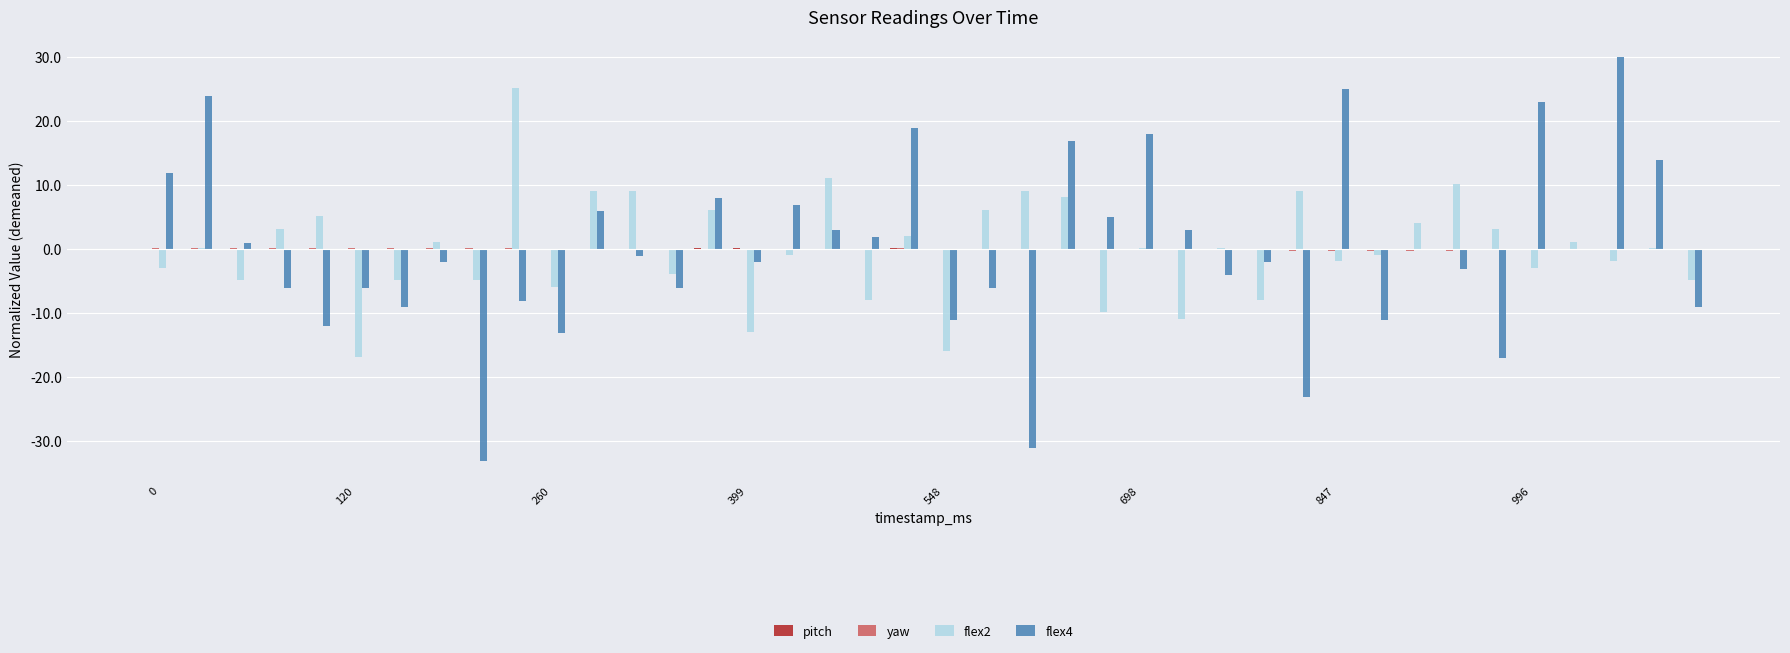

What is the highest value of the flex2 series?

25.1